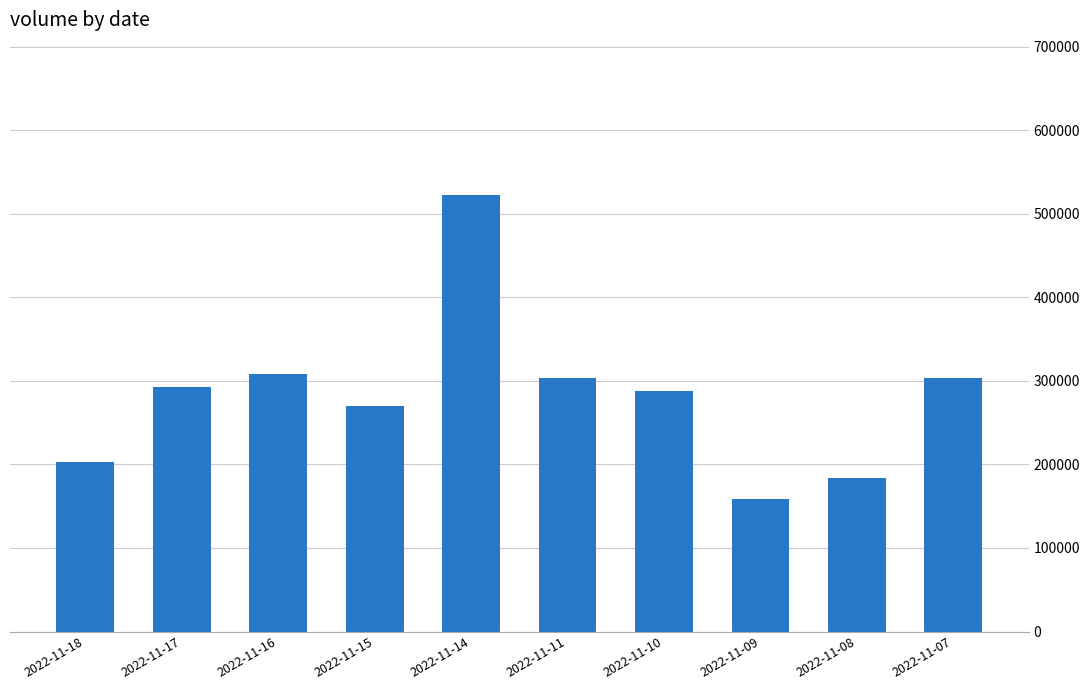

Is it true that the value at 2022-11-09 is 158472?

True